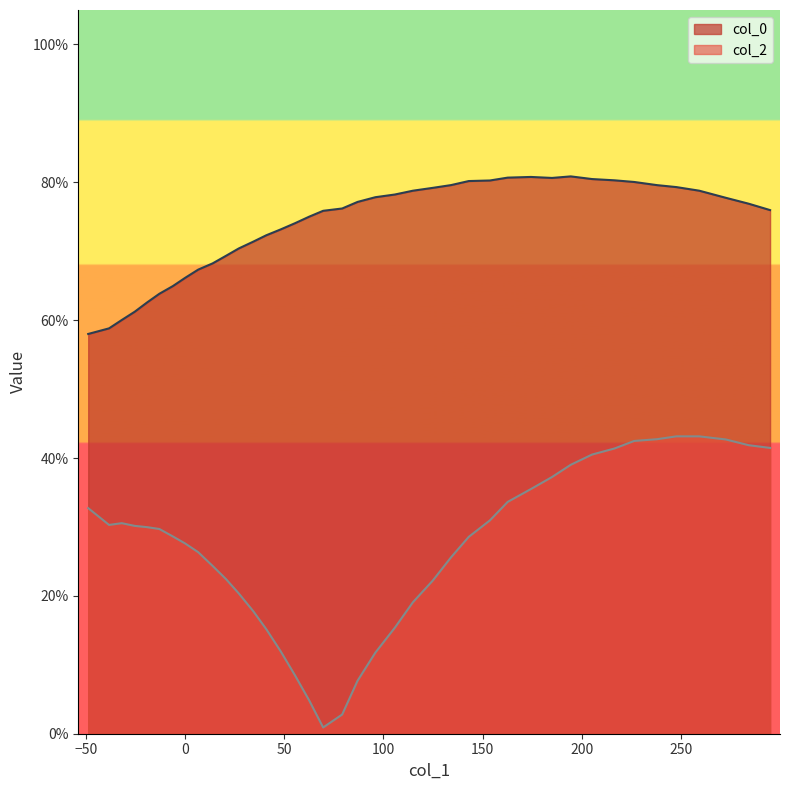

True or false: col_2 and col_0 cross at least once.

False